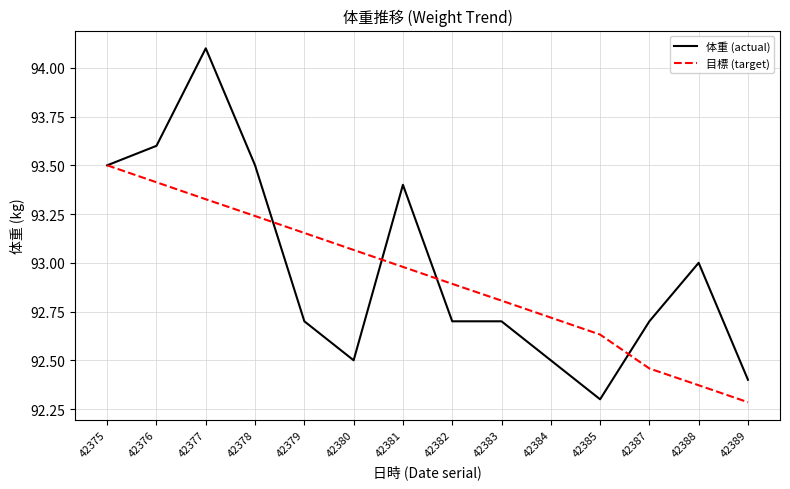

How many lines are shown in the chart?

2